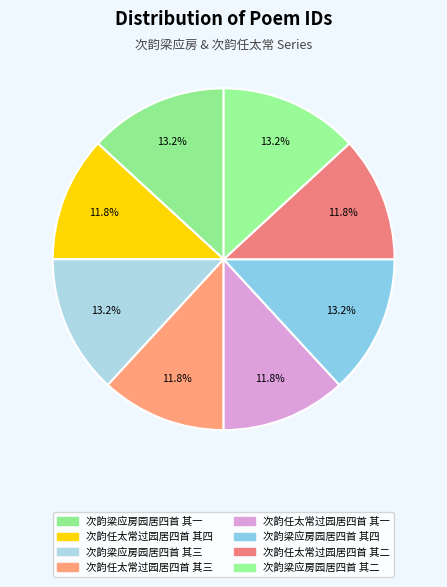

Which slice is the smallest?

次韵任太常过园居四首 其一